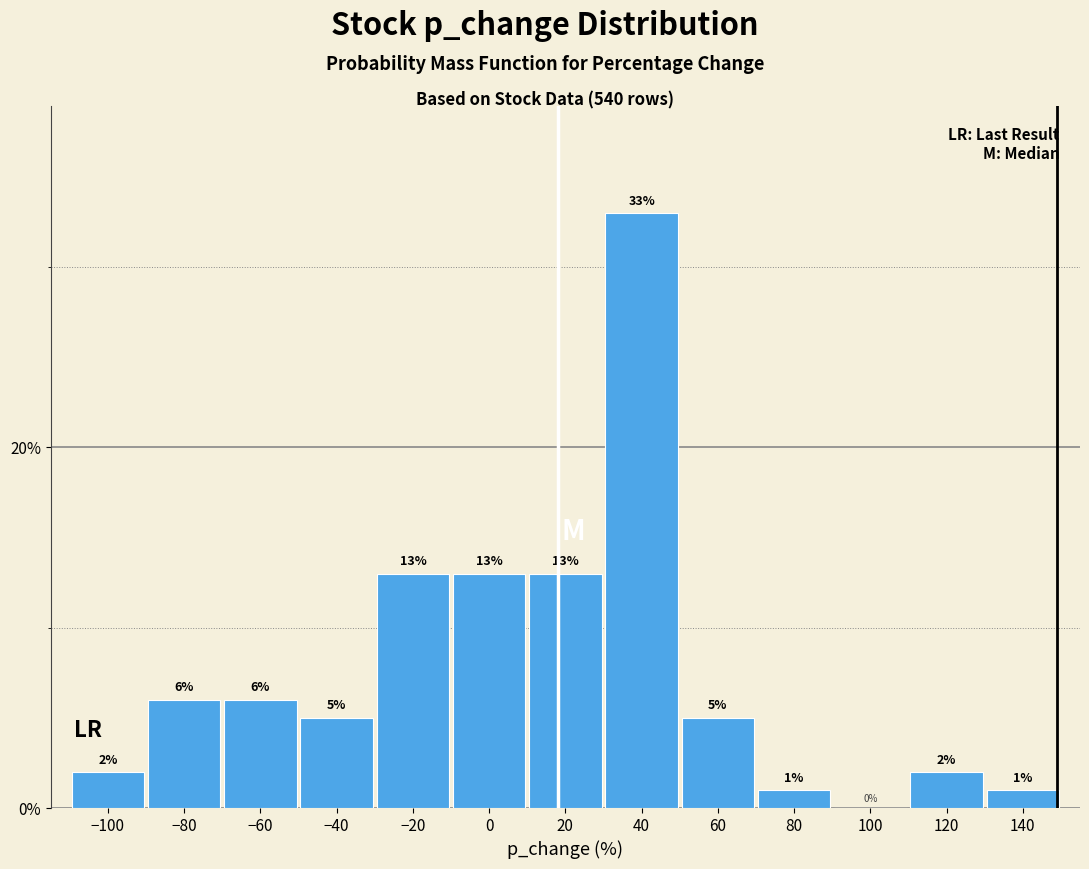

What is the height of the bar covering 110 to 130 on the x-axis?

2